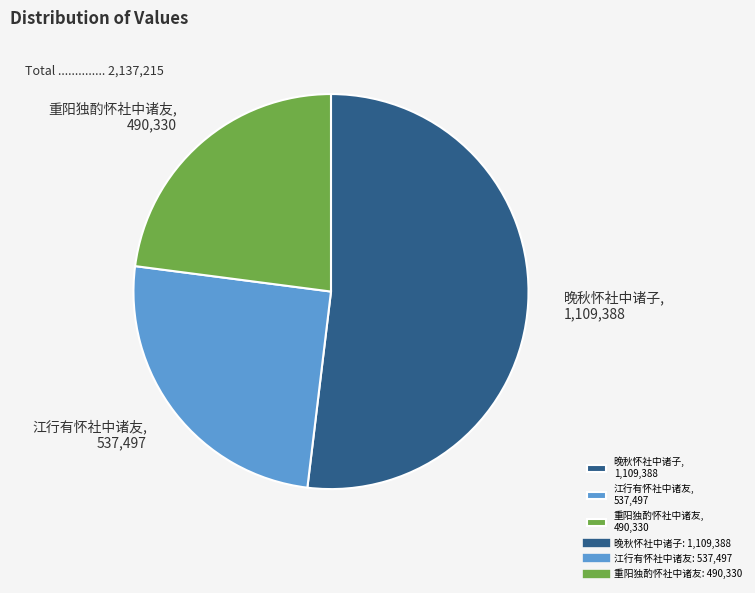

Rank the categories by value from highest to lowest.

晚秋怀社中诸子, 1,109,388, 江行有怀社中诸友, 537,497, 重阳独酌怀社中诸友, 490,330